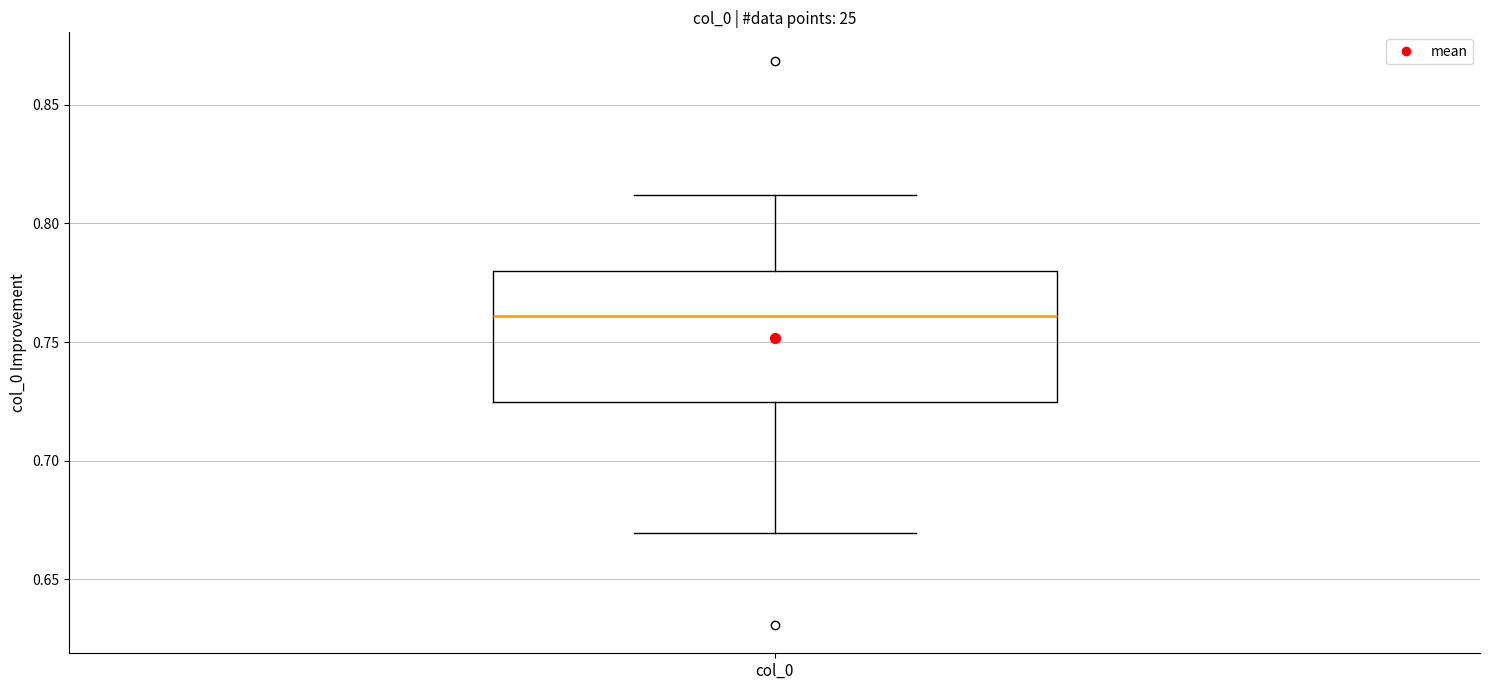

Transcribe this box plot: give where the median line is, the range the box spans, and where the two whiskers end, as read against the y-axis. The values are not printed on the chart, so give them approximately, as read against the axis.

median 0.760, box 0.725 to 0.780, whiskers 0.670 to 0.810